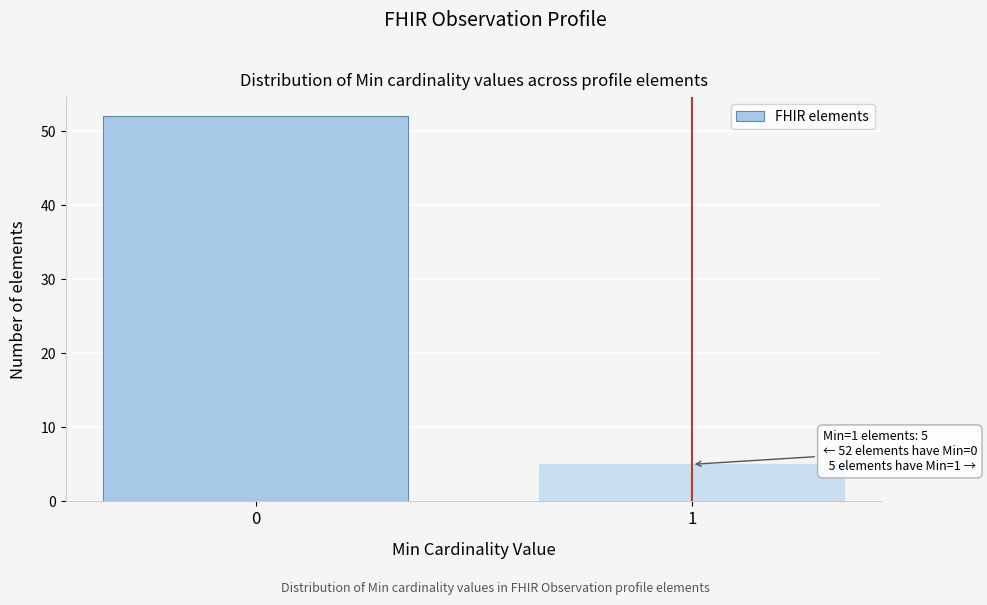

Reading left to right, transcribe all the data shown in this chart.

0=52	1=5